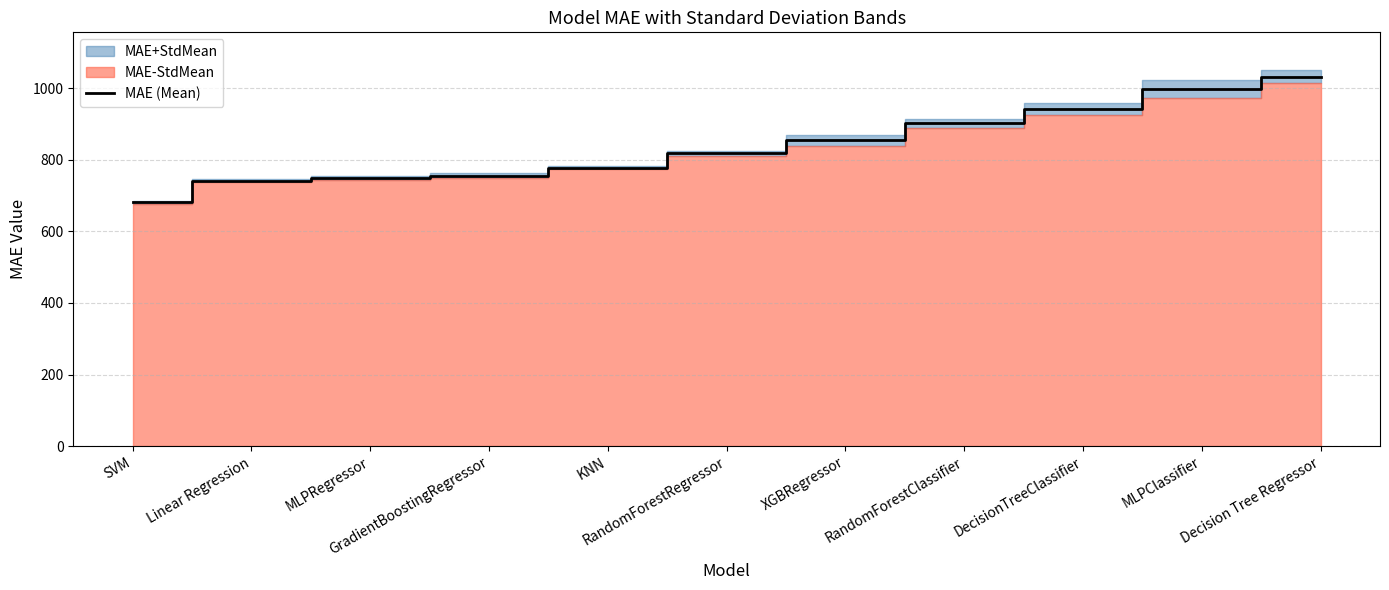

At which label is the value closest to 856?

XGBRegressor